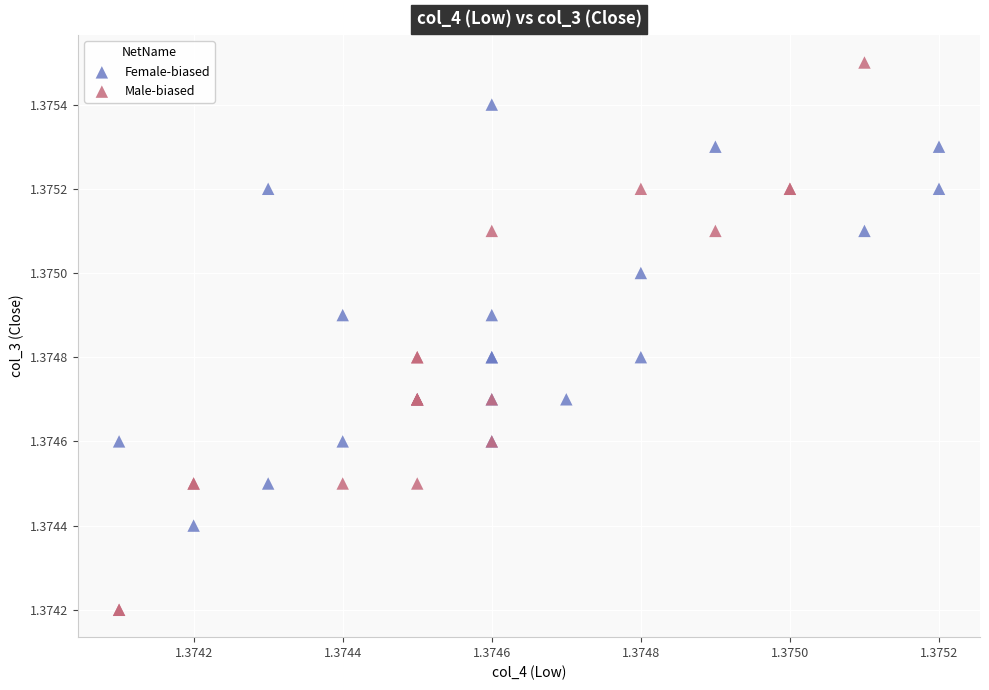

Which series contains the highest Y value?

Male-biased